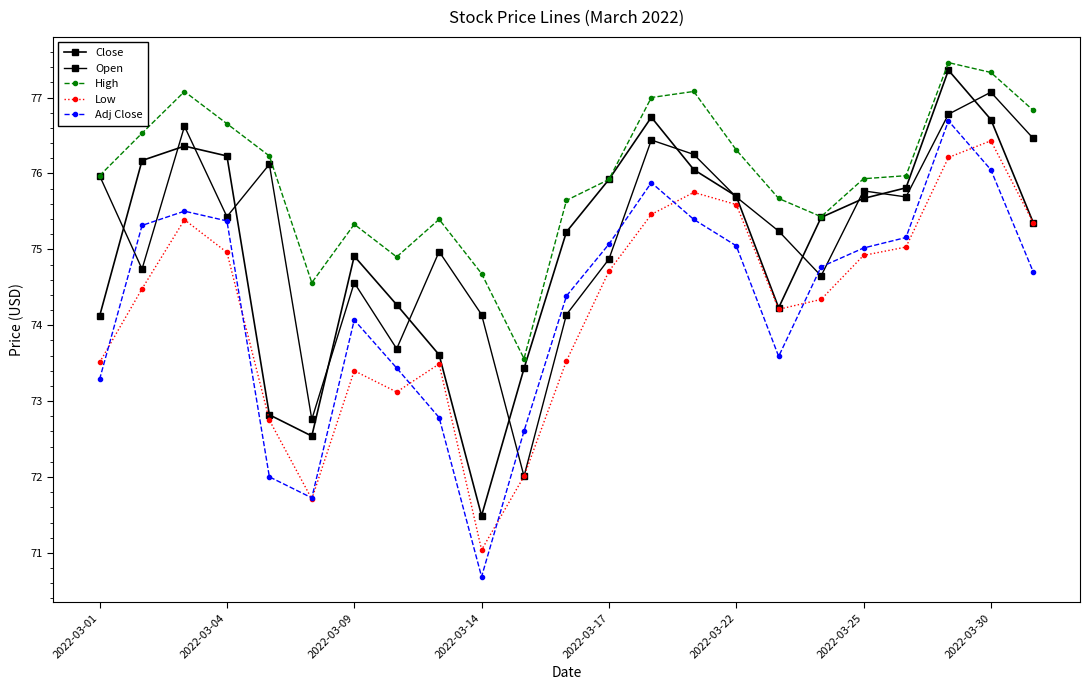

What is the smallest value displayed?

70.7